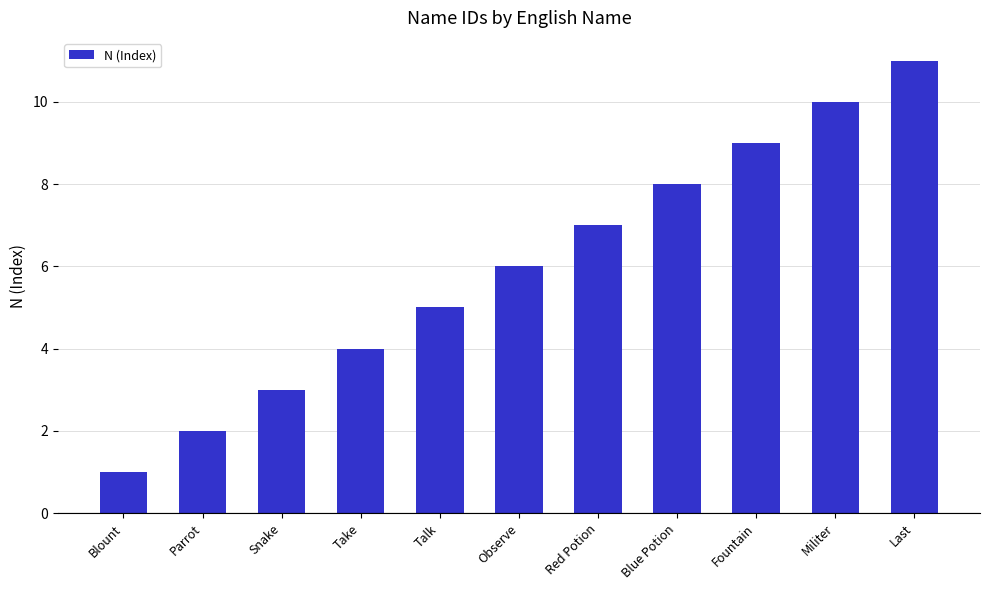

Reading left to right, list all the values displayed in this chart.

1	2	3	4	5	6	7	8	9	10	11